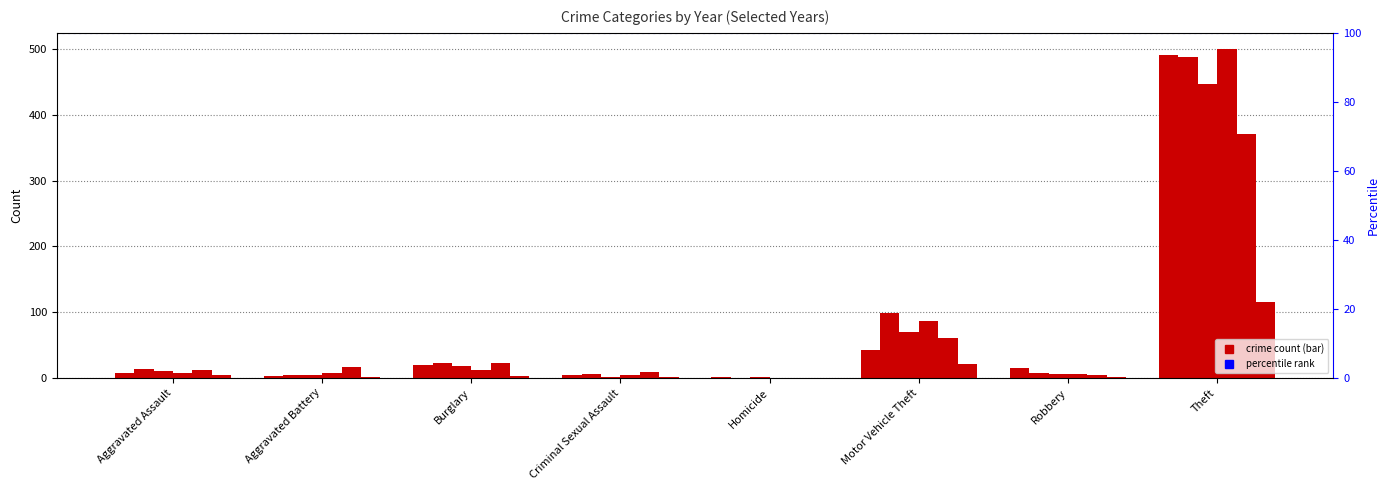

List the labels in order of 2023 value, largest first.

Theft, Motor Vehicle Theft, Aggravated Assault, Burglary, Criminal Sexual Assault, Robbery, Aggravated Battery, Homicide